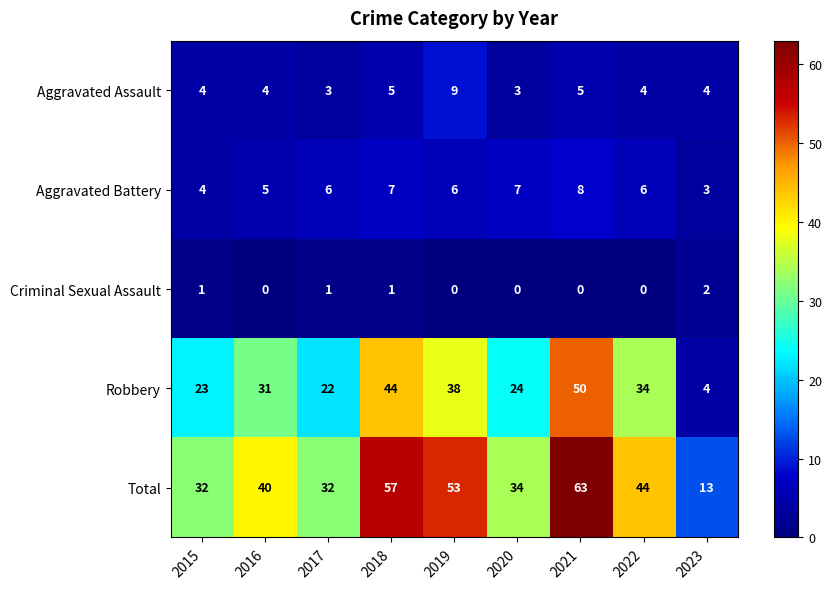

At which label is Total closest to 38?

2016